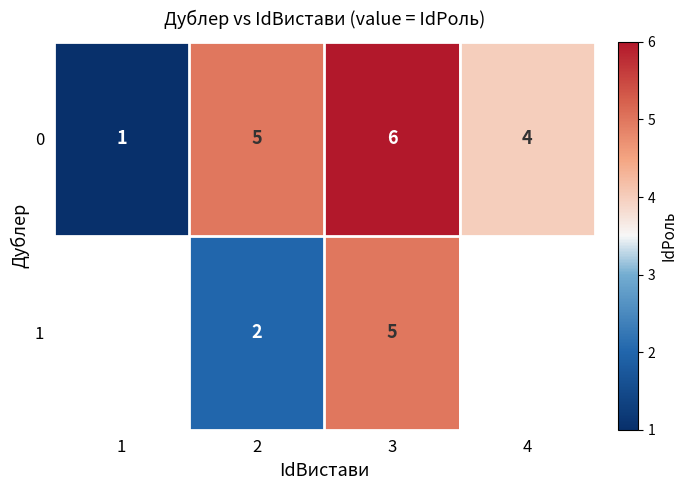

At which label is 0 closest to 3?

4